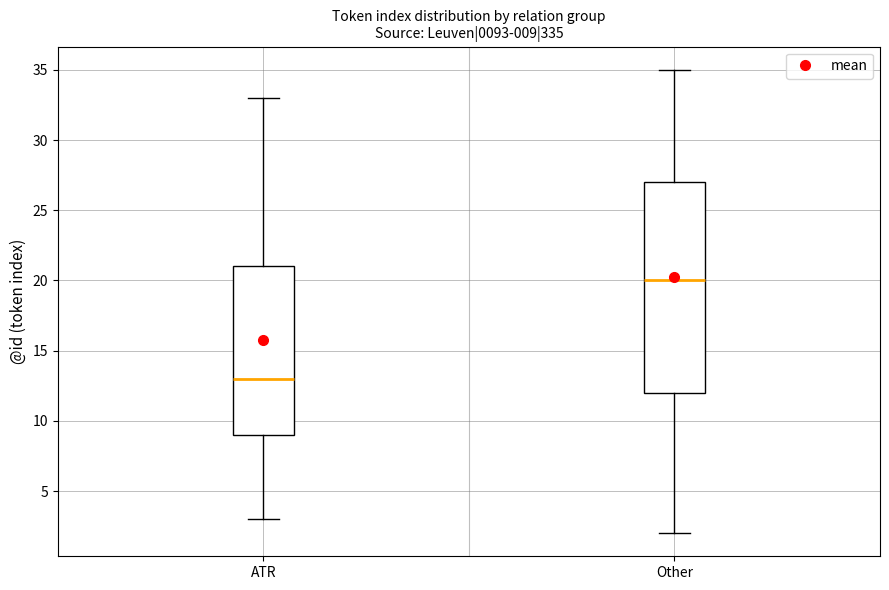

Which box has the highest median line?

Other